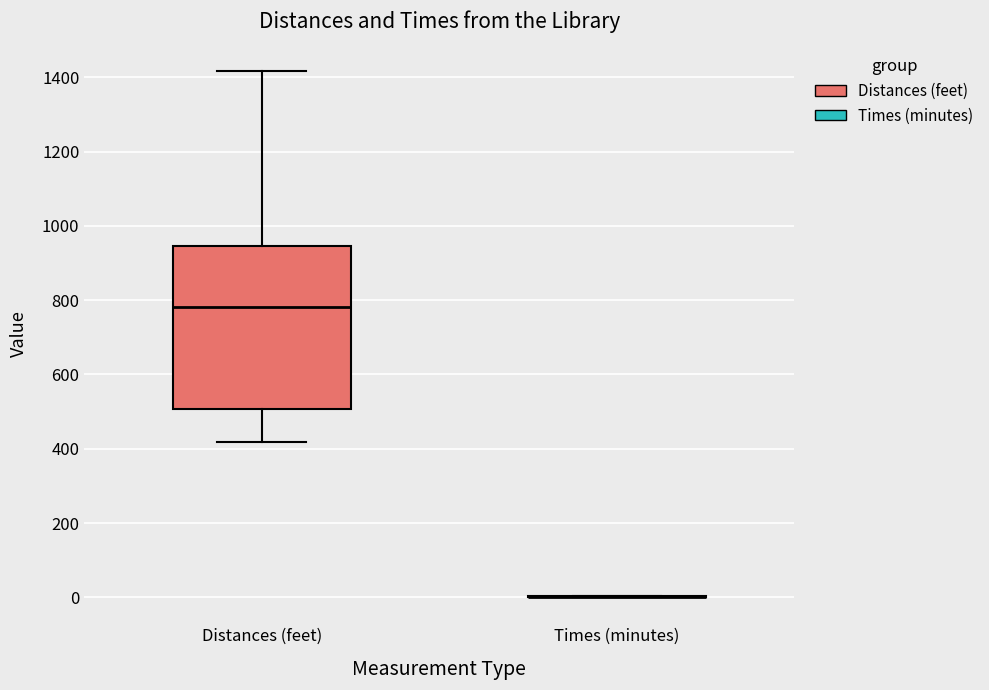

Comparing the boxes themselves (not the whiskers), which one is the tallest?

Distances (feet)